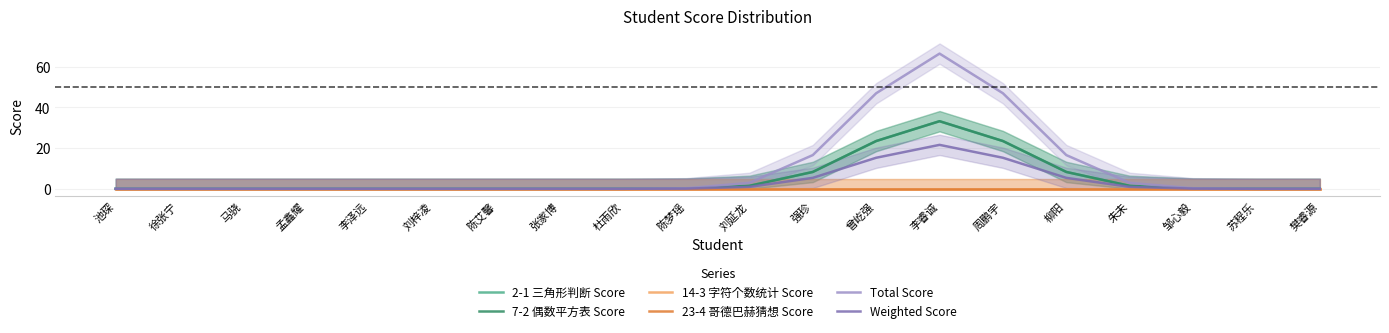

What is the sum of all Total Score values?

200.0